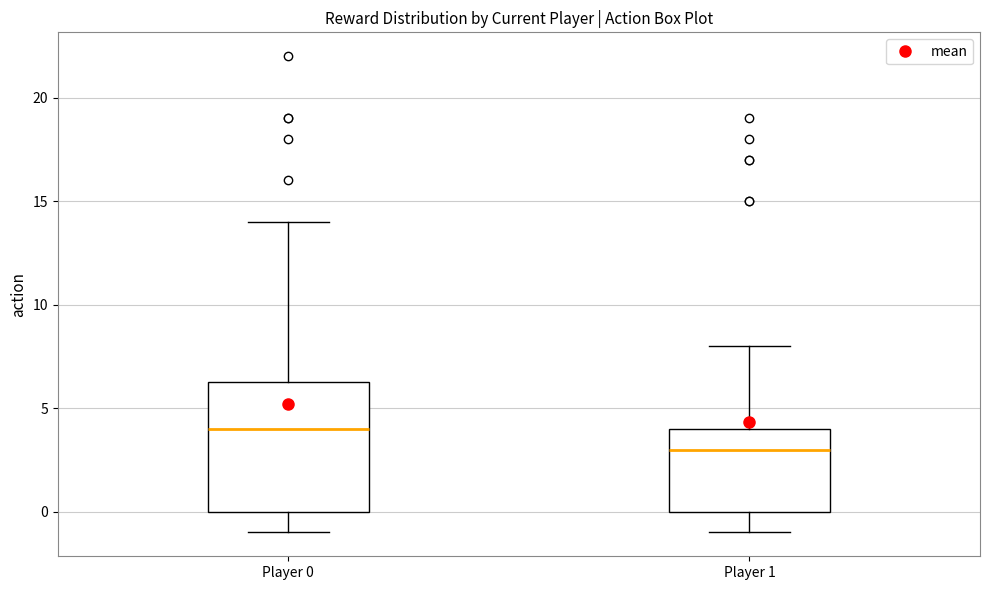

Reading left to right, read every box against the y-axis: the position of its median line, the range the box covers, and the ends of its whiskers. The values are not printed on the chart, so give them approximately, as read against the axis.

Player 0: median 4.0, box 0.0 to 6.5, whiskers -1.0 to 14.0
Player 1: median 3.0, box 0.0 to 4.0, whiskers -1.0 to 8.0